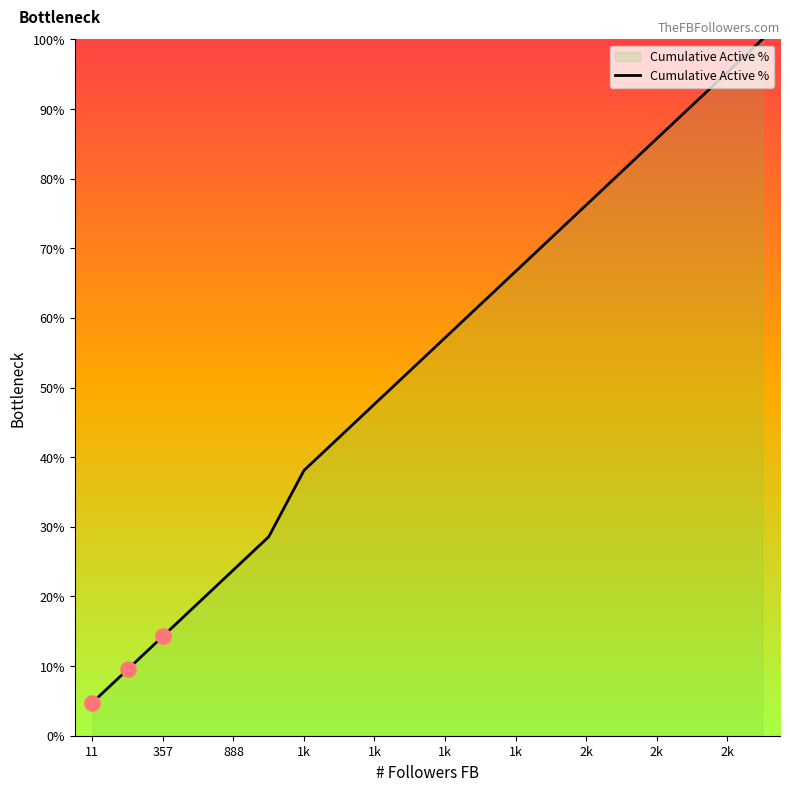

What is the difference between the maximum and minimum values?

95.2